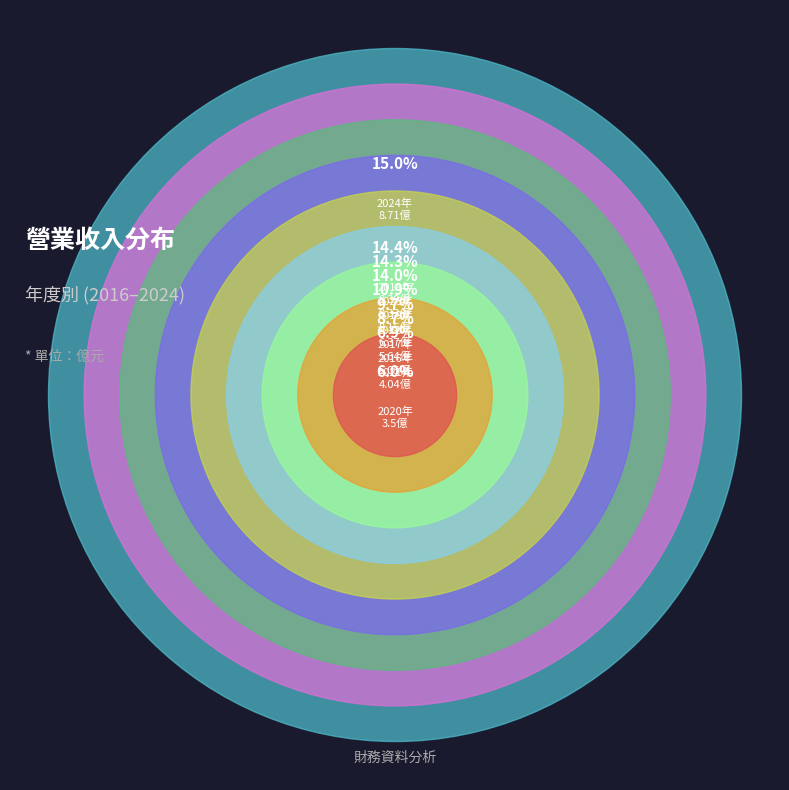

What is the change in value from 2024 to 2023?

-0.4